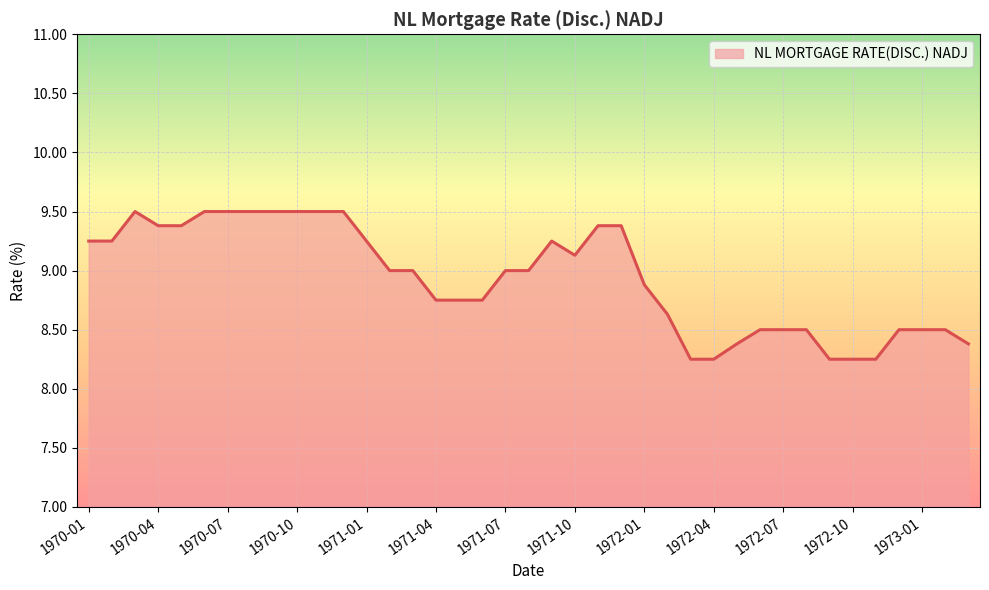

How many lines are shown in the chart?

1